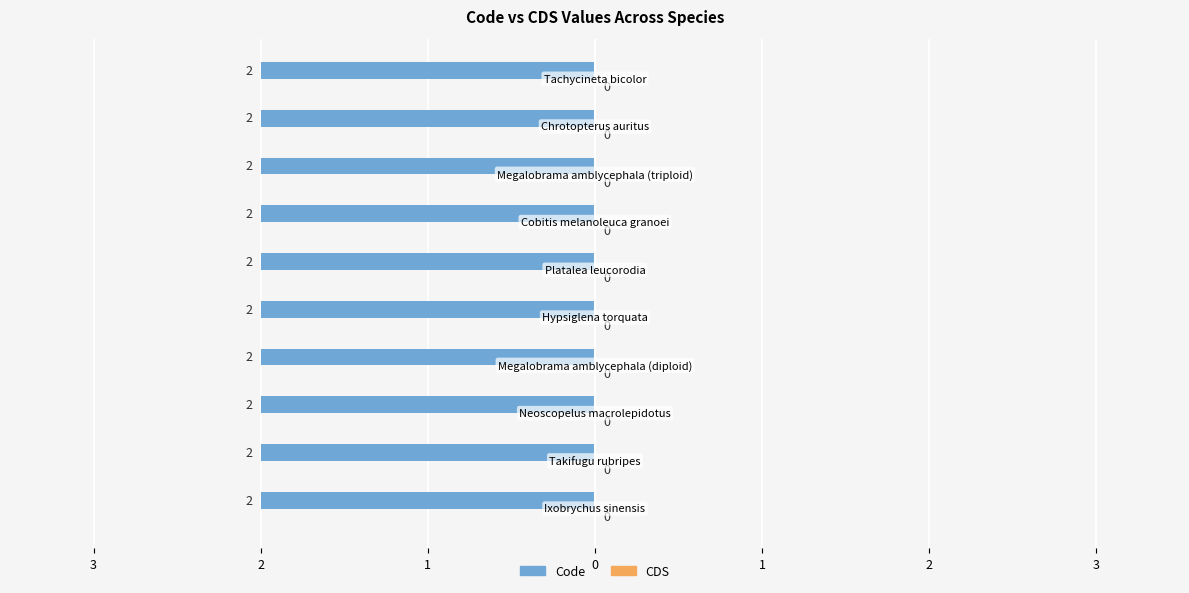

What is the difference between the highest and lowest values at Cobitis melanoleuca granoei?

2